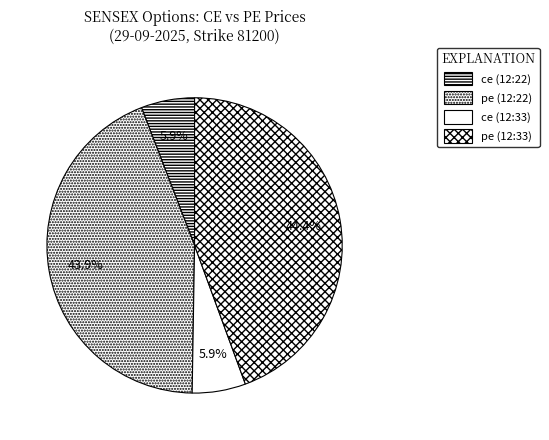

Which has a higher value, ce (12:22) or pe (12:33)?

pe (12:33)